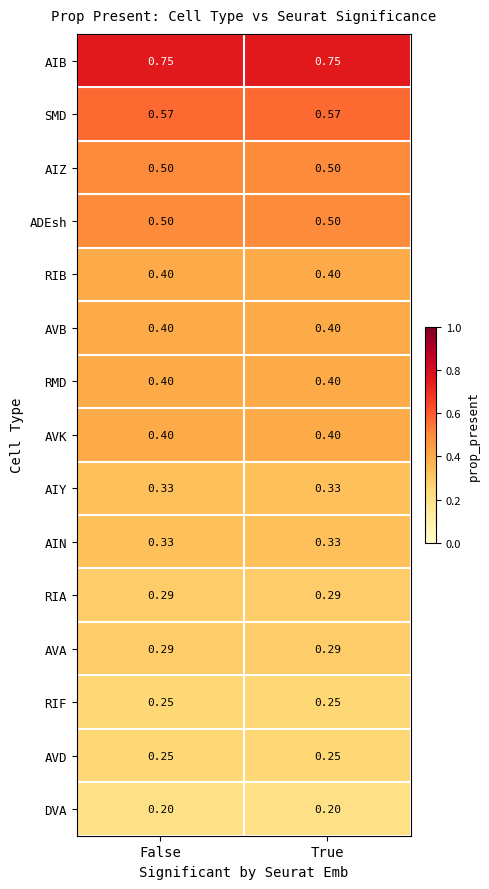

Is the value of AIN at False greater than the value of SMD at True?

No